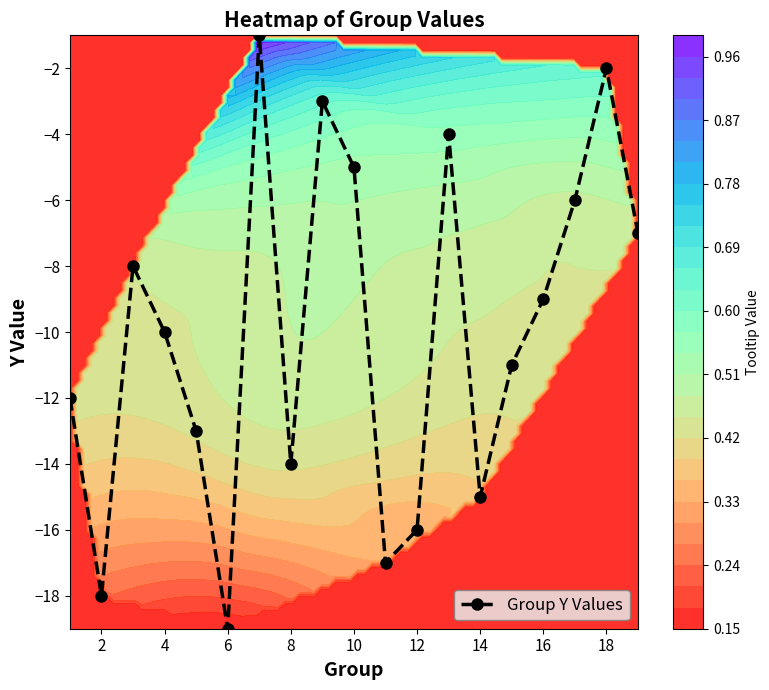

What is the smallest value displayed?

-19